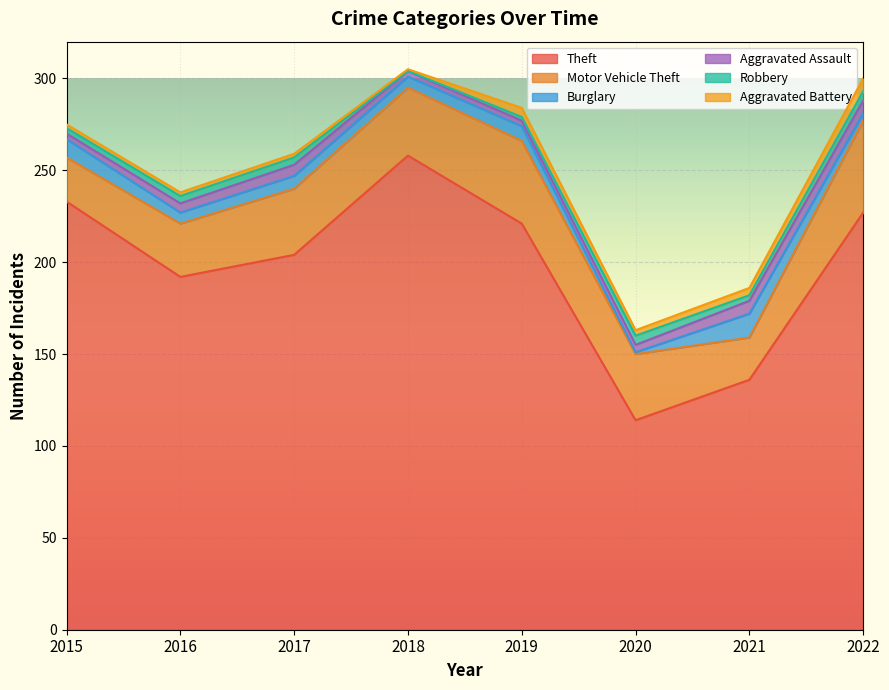

List the series in order of their peak value, highest first.

Theft, Motor Vehicle Theft, Burglary, Aggravated Assault, Aggravated Battery, Robbery